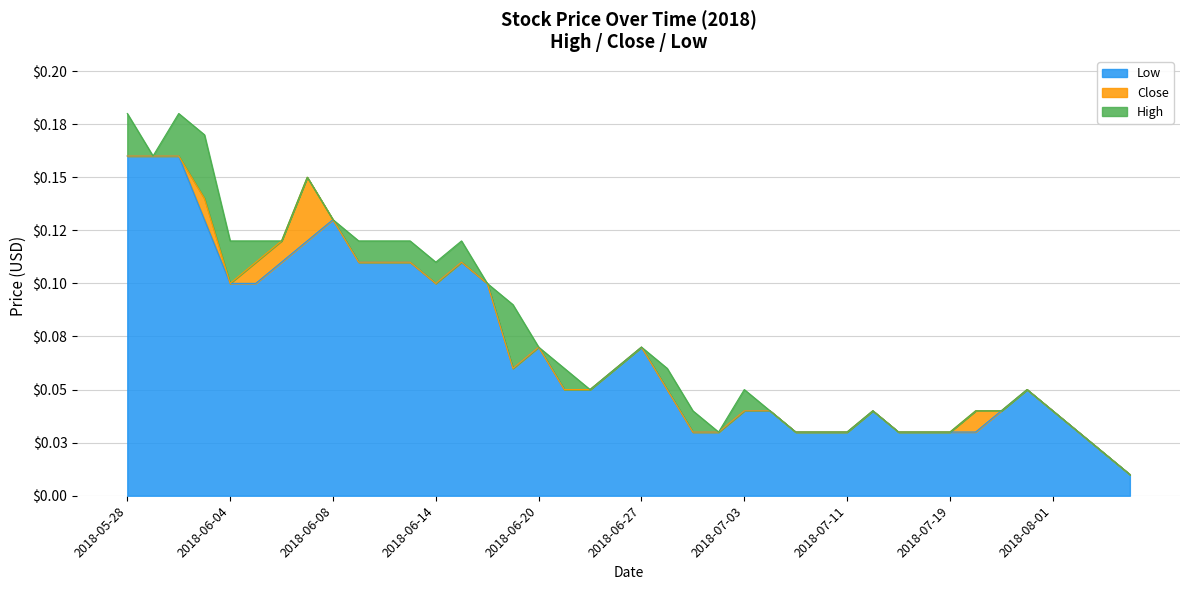

What value does the Low series have at 2018-06-13?

0.1